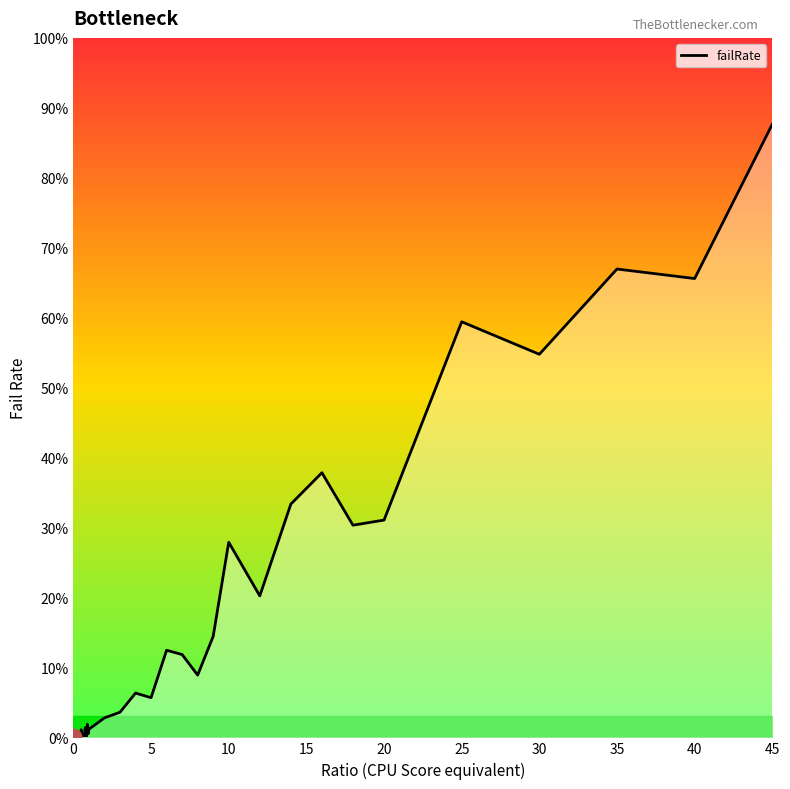

What is the sum of all values?

5.9